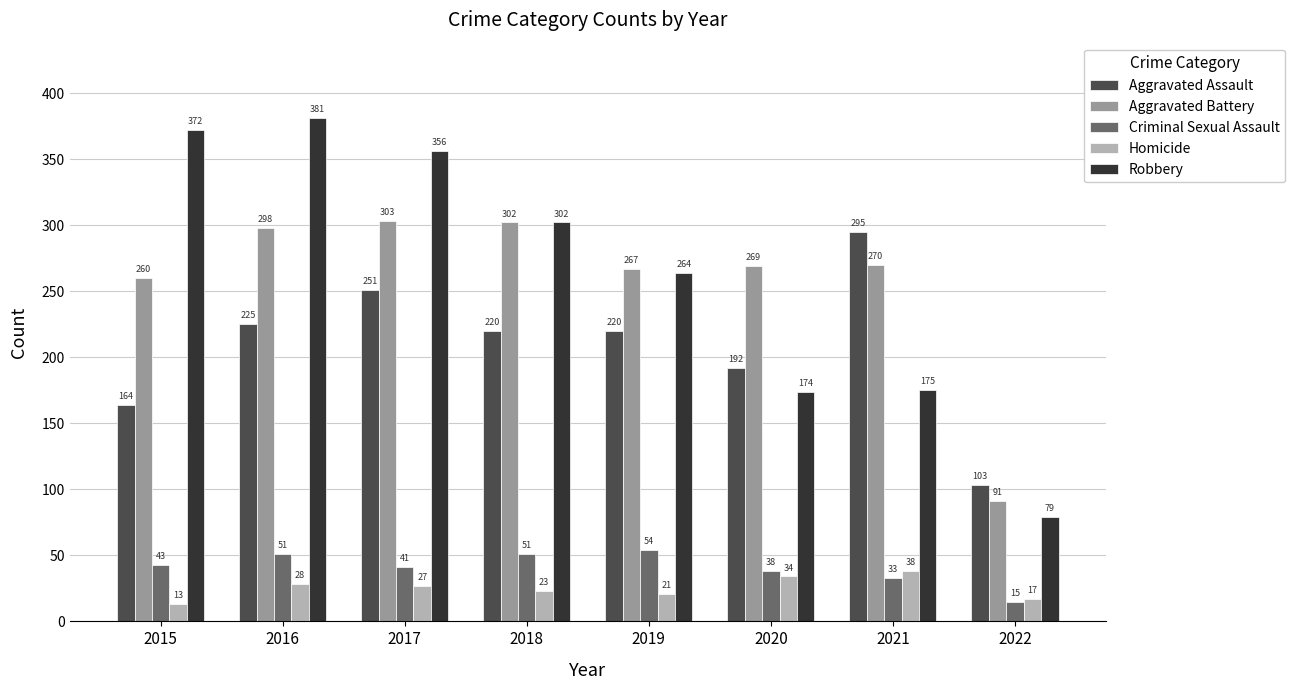

What is the maximum value for Robbery?

381